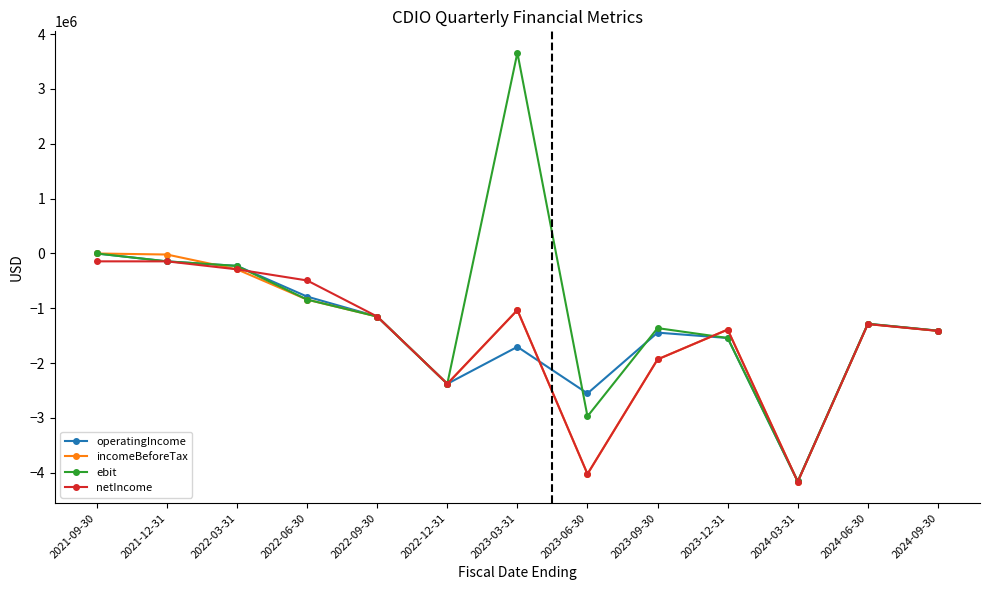

Which series has the largest range (max minus min)?

ebit